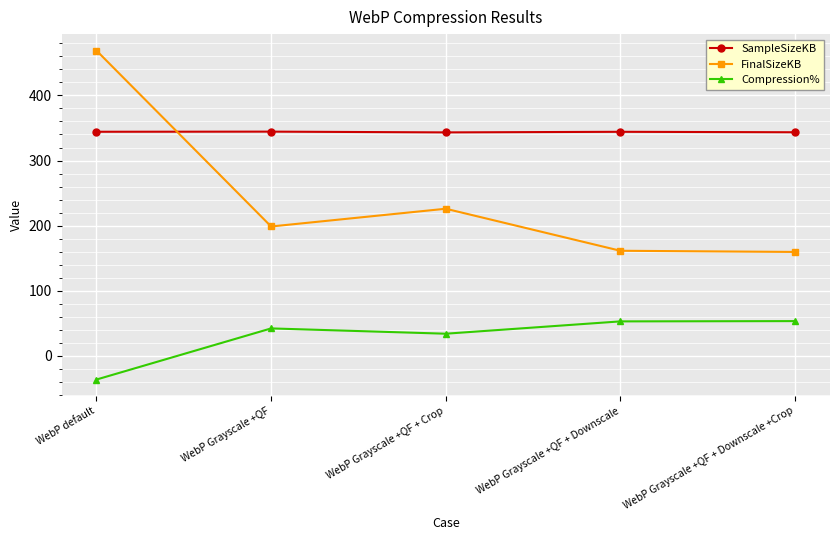

What is the difference between the highest and lowest values at WebP default?

505.0